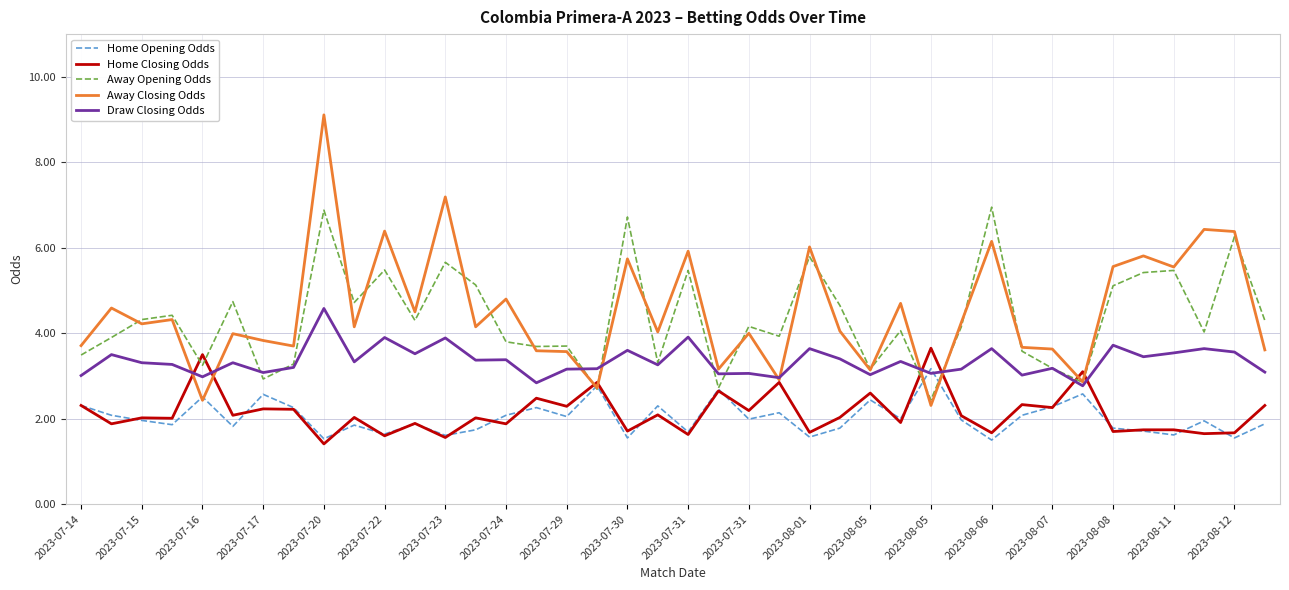

List the series in order of their peak value, lowest first.

Home Opening Odds, Home Closing Odds, Draw Closing Odds, Away Opening Odds, Away Closing Odds